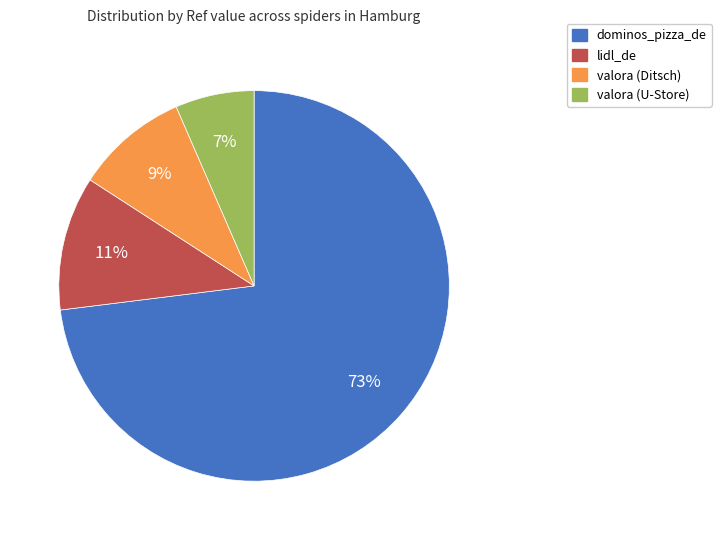

Which category has the smallest portion of the pie?

valora (U-Store)